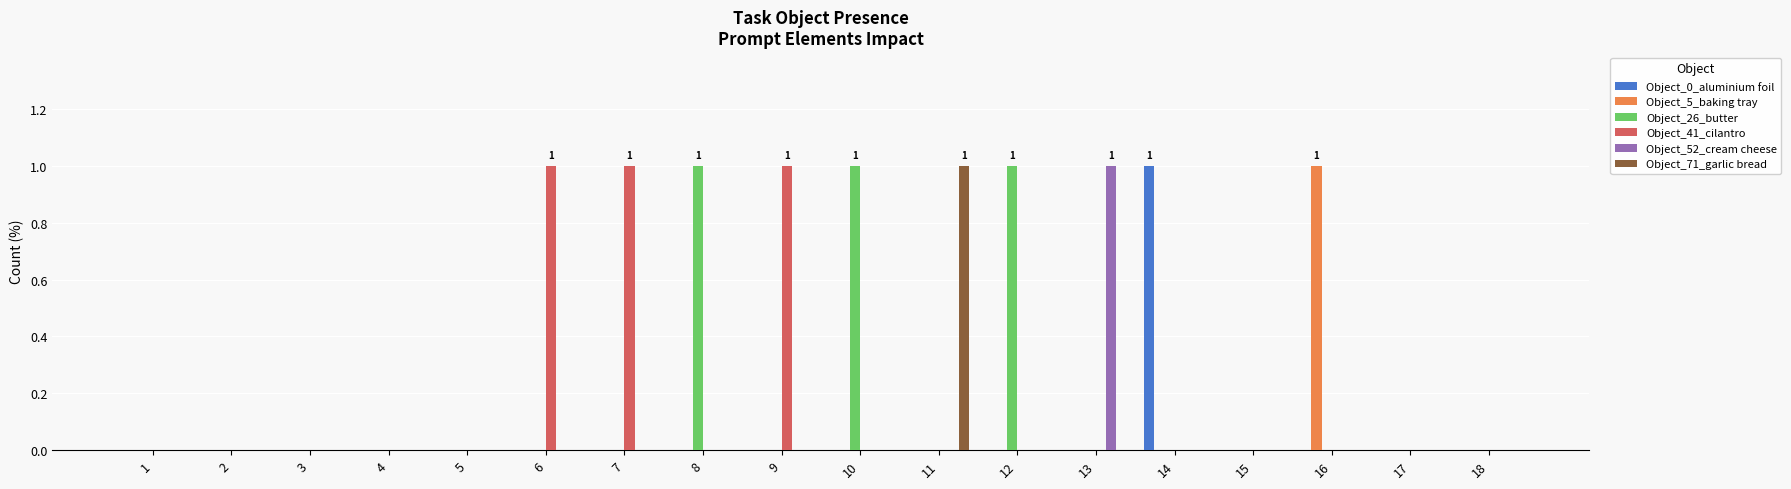

The Object_26_butter series shows 0 at 3. True or false?

True